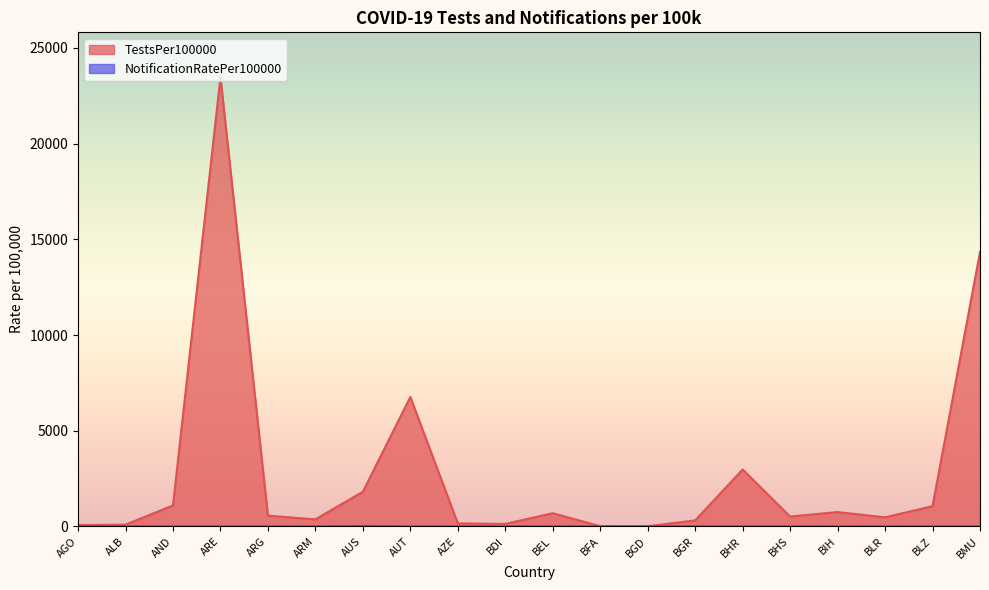

True or false: TestsPer100000 has more than 0 interior local peaks.

True